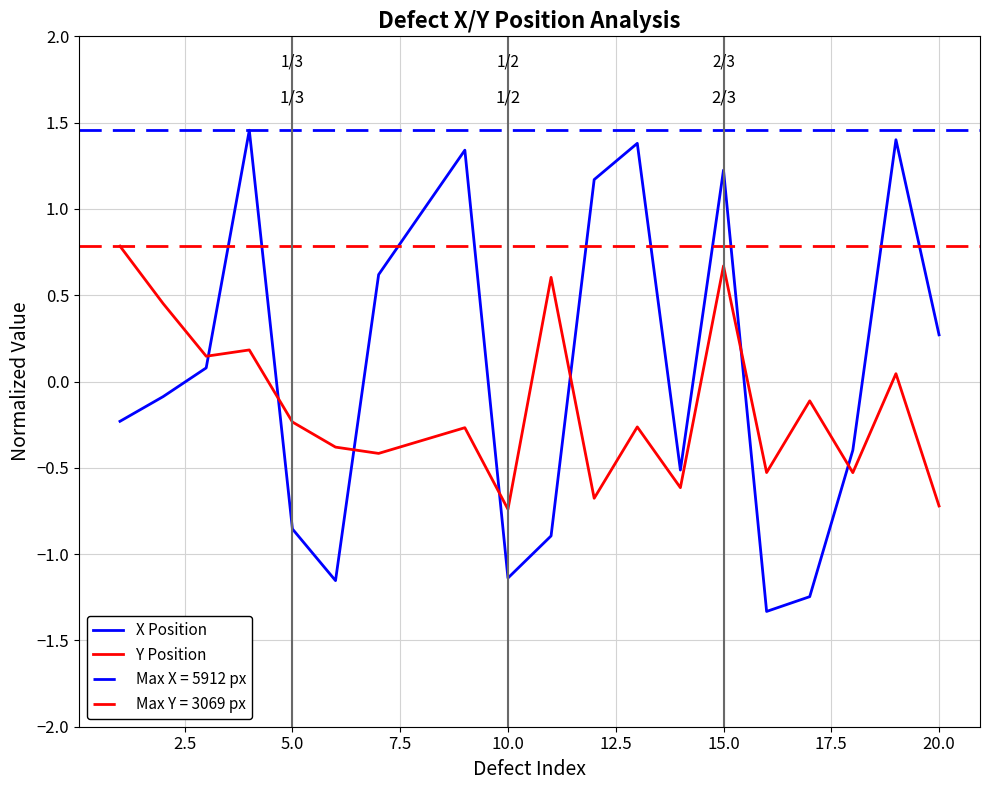

True or false: X Position has a value of 0.3 at 20.0.

True